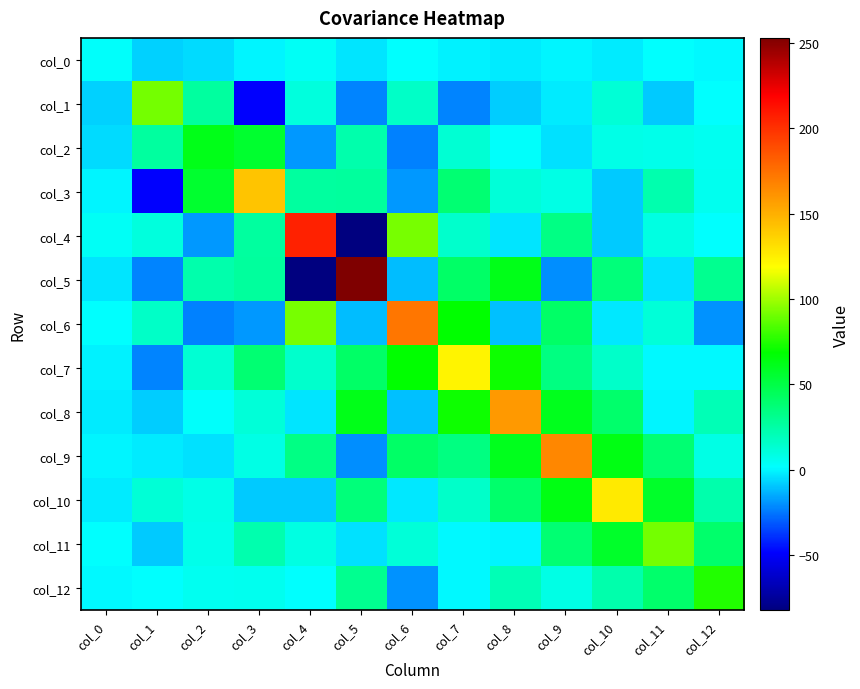

Reading right to left, what are all the values shown in this chart?

col_0: col_12=0.2	col_11=1.5	col_10=-2.0	col_9=-0.4	col_8=-2.3	col_7=-0.9	col_6=1.5	col_5=-3.6	col_4=3.6	col_3=-0.0	col_2=-5.7	col_1=-7.2	col_0=2.4
col_1: col_12=1.6	col_11=-8.5	col_10=12.2	col_9=-2.0	col_8=-8.1	col_7=-22.6	col_6=15.9	col_5=-22.6	col_4=10.5	col_3=-48.5	col_2=26.5	col_1=91.7	col_0=-7.2
col_2: col_12=5.1	col_11=7.3	col_10=7.4	col_9=-4.2	col_8=2.5	col_7=12.8	col_6=-23.0	col_5=23.1	col_4=-18.6	col_3=56.4	col_2=61.7	col_1=26.5	col_0=-5.7
col_3: col_12=5.7	col_11=23.0	col_10=-8.7	col_9=8.5	col_8=11.8	col_7=38.4	col_6=-18.4	col_5=27.6	col_4=26.9	col_3=141.7	col_2=56.4	col_1=-48.5	col_0=-0.0
col_4: col_12=1.9	col_11=8.9	col_10=-8.7	col_9=33.6	col_8=-3.6	col_7=15.1	col_6=92.3	col_5=-82.4	col_4=206.2	col_3=26.9	col_2=-18.6	col_1=10.5	col_0=3.6
col_5: col_12=30.8	col_11=-4.3	col_10=36.6	col_9=-20.6	col_8=62.1	col_7=41.7	col_6=-11.4	col_5=253.0	col_4=-82.4	col_3=27.6	col_2=23.1	col_1=-22.6	col_0=-3.6
col_6: col_12=-19.8	col_11=11.7	col_10=-2.9	col_9=41.5	col_8=-10.8	col_7=68.9	col_6=172.4	col_5=-11.4	col_4=92.3	col_3=-18.4	col_2=-23.0	col_1=15.9	col_0=1.5
col_7: col_12=0.3	col_11=0.7	col_10=15.6	col_9=34.4	col_8=70.9	col_7=123.2	col_6=68.9	col_5=41.7	col_4=15.1	col_3=38.4	col_2=12.8	col_1=-22.6	col_0=-0.9
col_8: col_12=20.6	col_11=-0.5	col_10=40.6	col_9=61.0	col_8=158.7	col_7=70.9	col_6=-10.8	col_5=62.1	col_4=-3.6	col_3=11.8	col_2=2.5	col_1=-8.1	col_0=-2.3
col_9: col_12=8.3	col_11=38.4	col_10=63.6	col_9=166.4	col_8=61.0	col_7=34.4	col_6=41.5	col_5=-20.6	col_4=33.6	col_3=8.5	col_2=-4.2	col_1=-2.0	col_0=-0.4
col_10: col_12=23.4	col_11=57.3	col_10=126.6	col_9=63.6	col_8=40.6	col_7=15.6	col_6=-2.9	col_5=36.6	col_4=-8.7	col_3=-8.7	col_2=7.4	col_1=12.2	col_0=-2.0
col_11: col_12=40.4	col_11=91.5	col_10=57.3	col_9=38.4	col_8=-0.5	col_7=0.7	col_6=11.7	col_5=-4.3	col_4=8.9	col_3=23.0	col_2=7.3	col_1=-8.5	col_0=1.5
col_12: col_12=75.0	col_11=40.4	col_10=23.4	col_9=8.3	col_8=20.6	col_7=0.3	col_6=-19.8	col_5=30.8	col_4=1.9	col_3=5.7	col_2=5.1	col_1=1.6	col_0=0.2